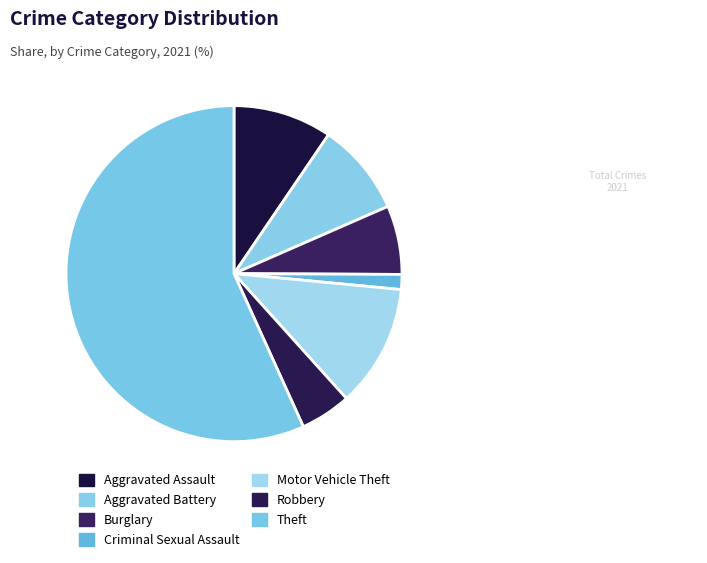

Count the number of slices in the pie.

7